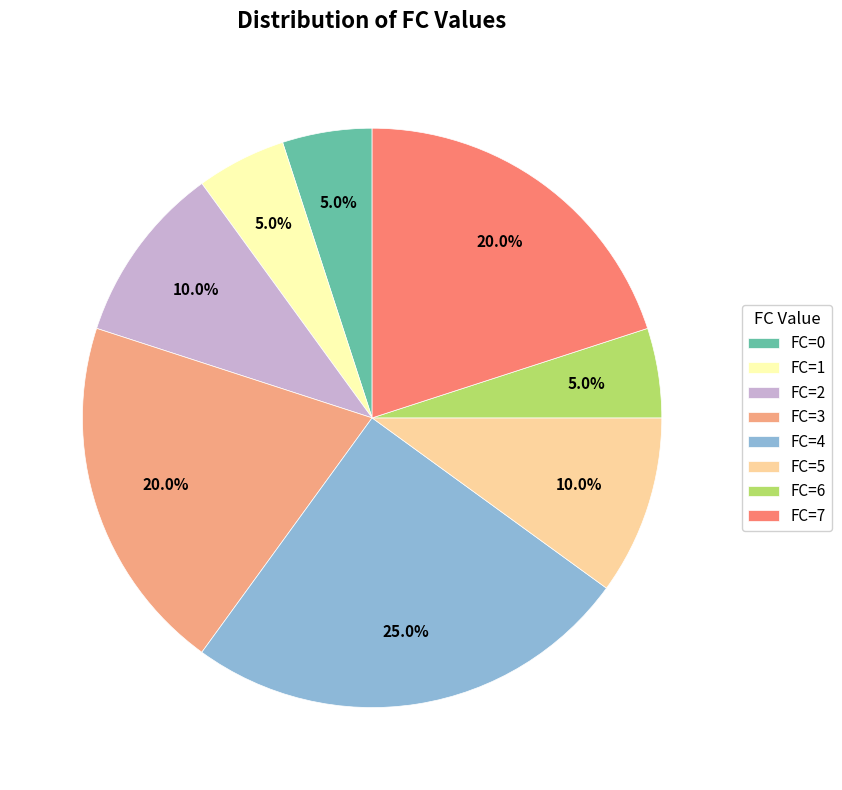

How many slices are in this pie chart?

8